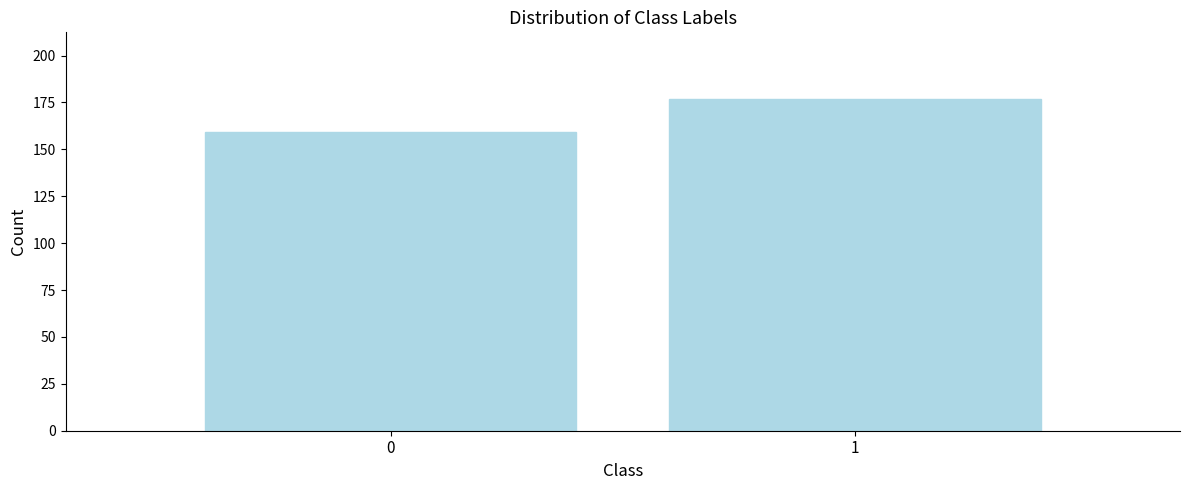

Reading left to right, list all the values displayed in this chart.

159	177